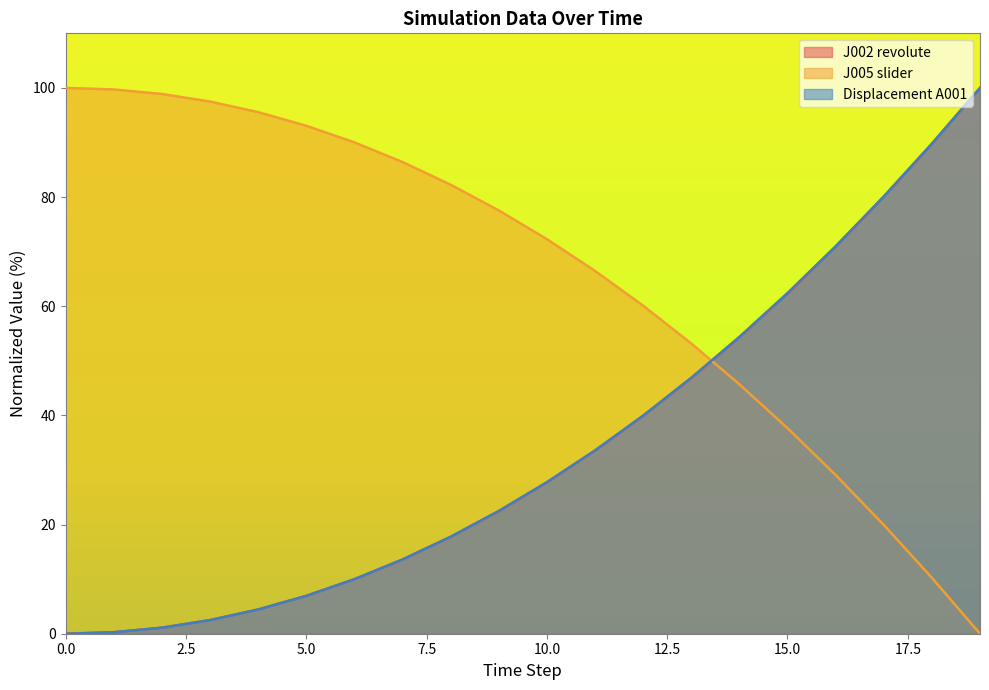

Which category has the lowest value in the J005 slider series?

19